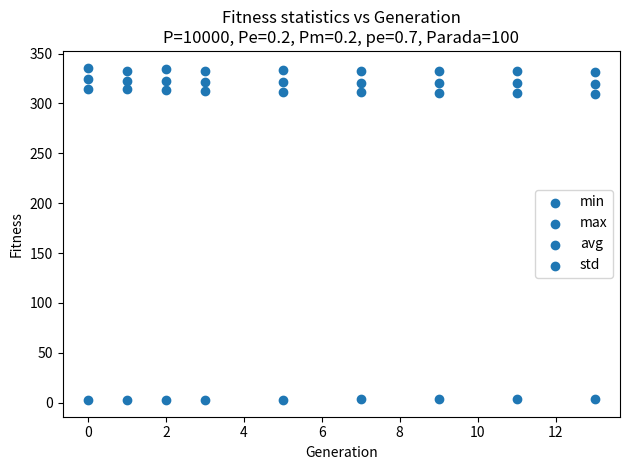

How many data points are displayed?

36